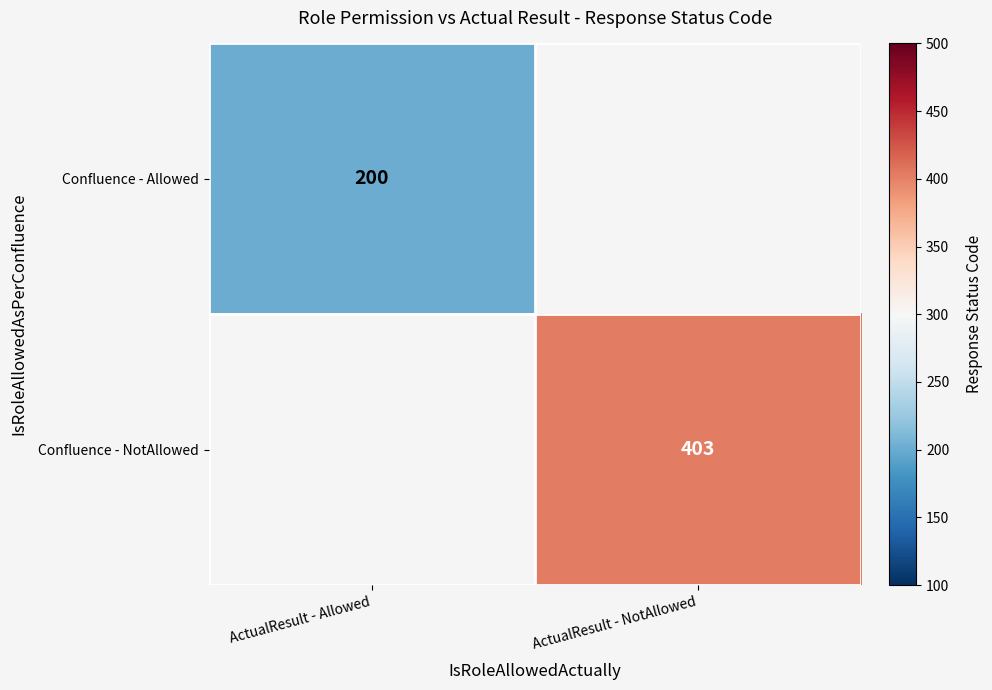

Is it true that Confluence - Allowed equals 138 at ActualResult - Allowed?

False